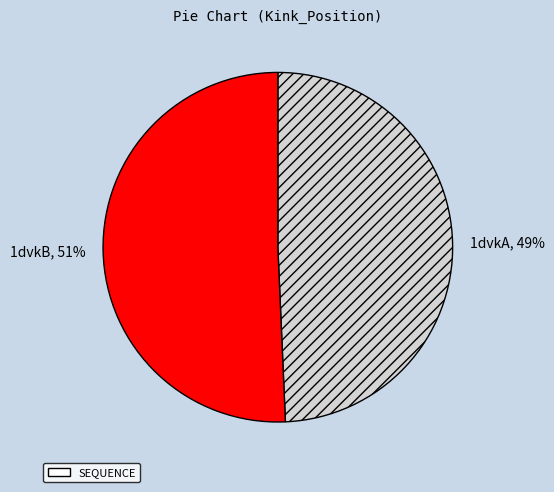

Combined, do 1dvkA and 1dvkB account for over 50%?

Yes